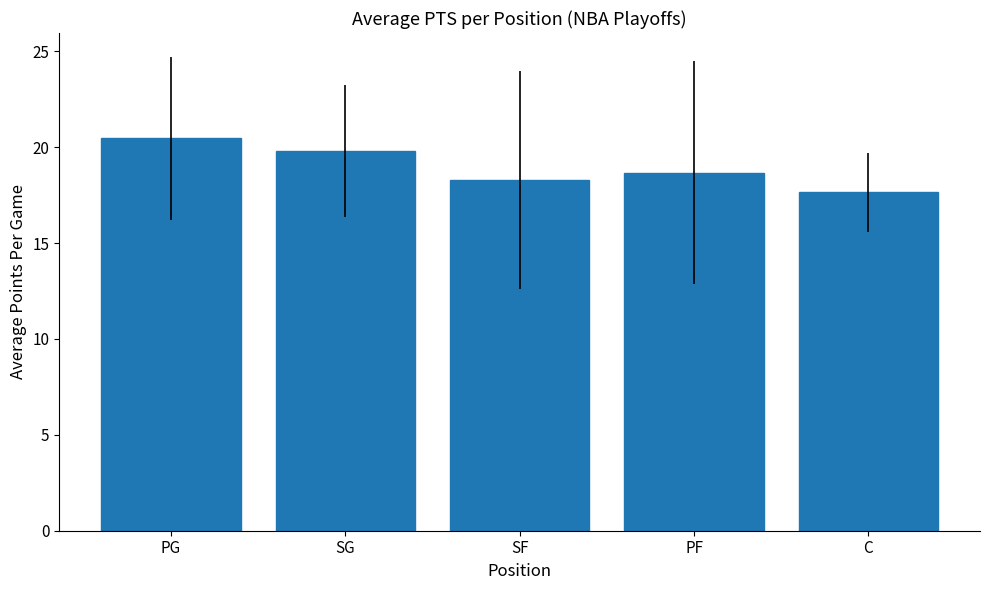

Reading left to right, transcribe all the data shown in this chart.

PG=20.5	SG=19.8	SF=18.3	PF=18.7	C=17.6